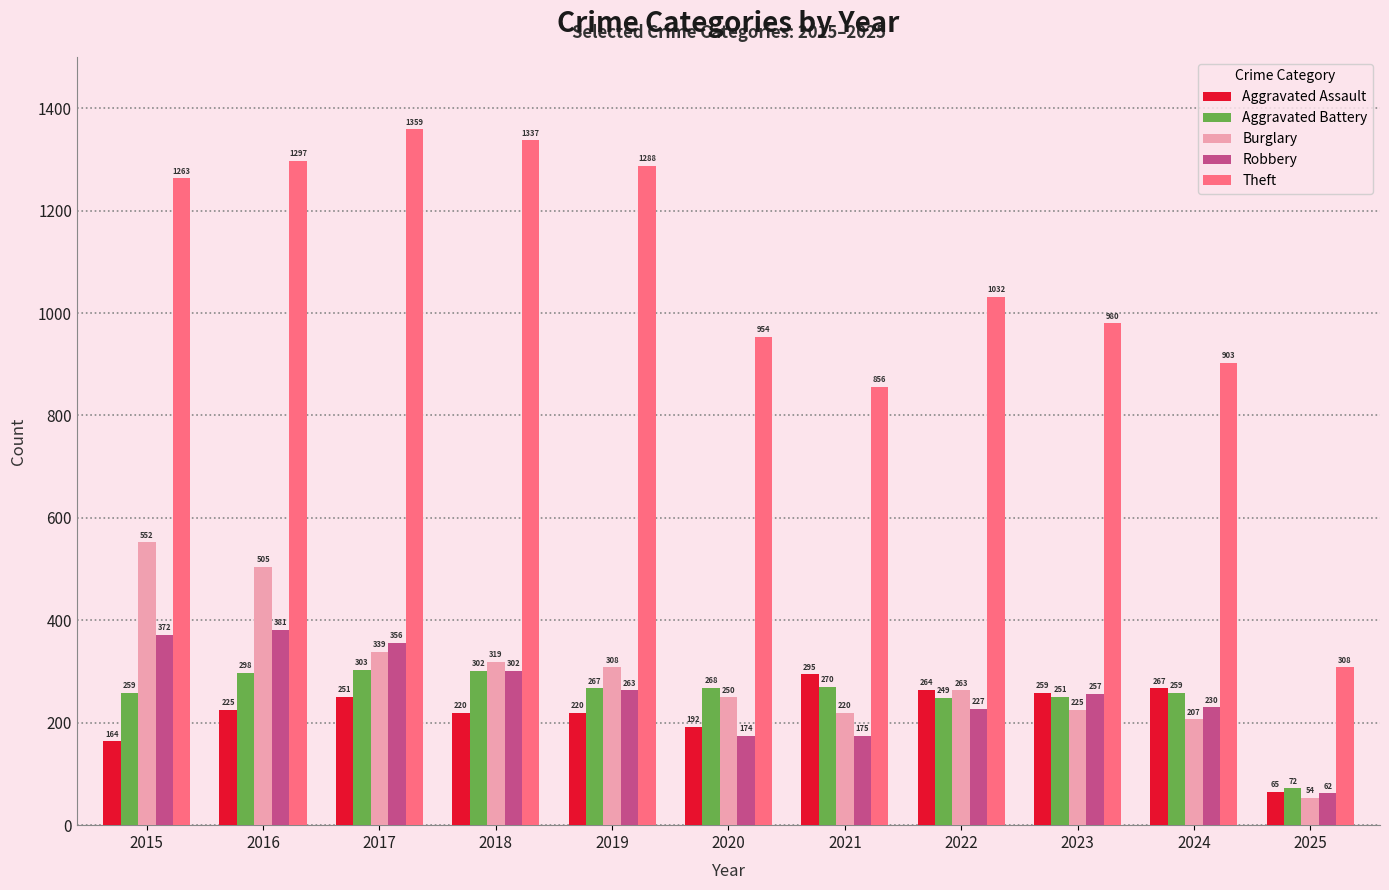

True or false: Aggravated Battery has a value of 298 at 2016.

True